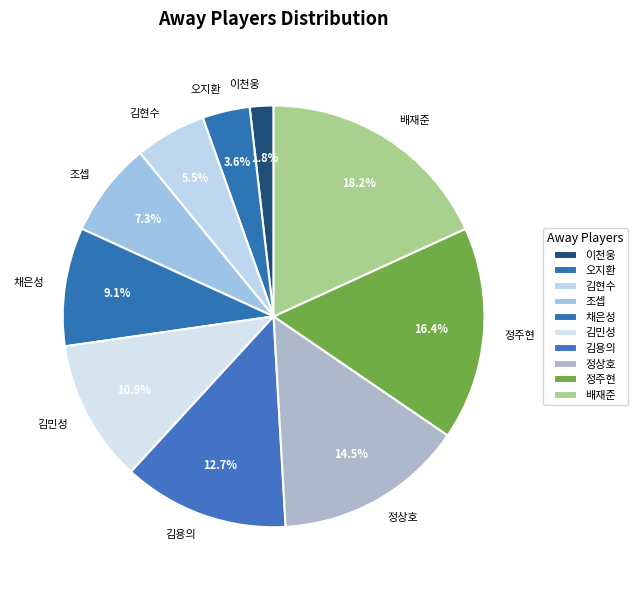

Is the sum of 정상호 and 이천웅 greater than half?

No